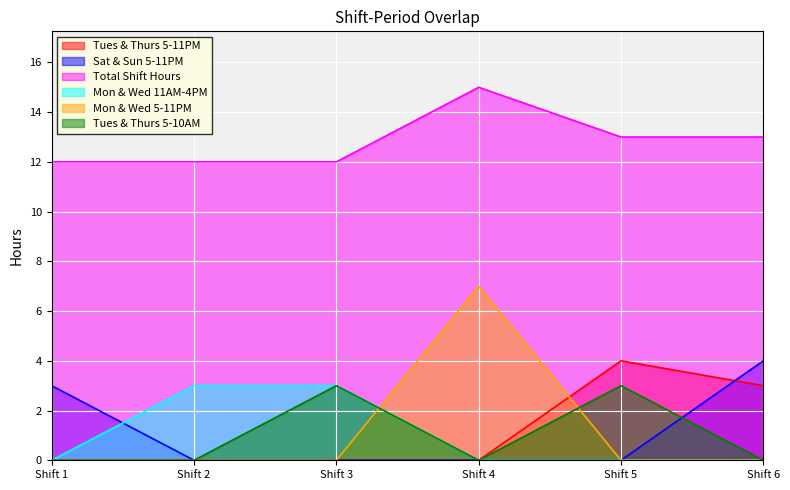

Rank the series at Shift 6 from lowest to highest value.

Mon & Wed 11AM-4PM, Mon & Wed 5-11PM, Tues & Thurs 5-10AM, Tues & Thurs 5-11PM, Sat & Sun 5-11PM, Total Shift Hours